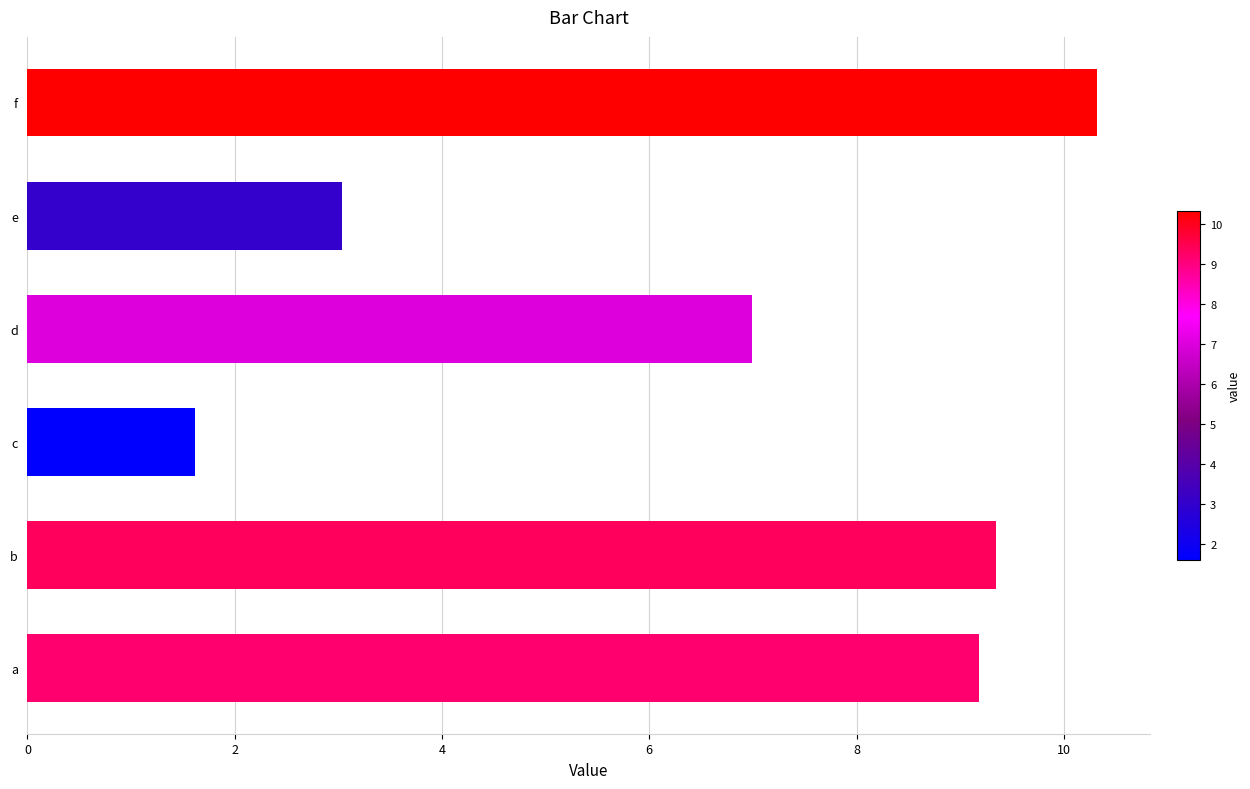

What is the difference between the second highest and second lowest values?

6.3